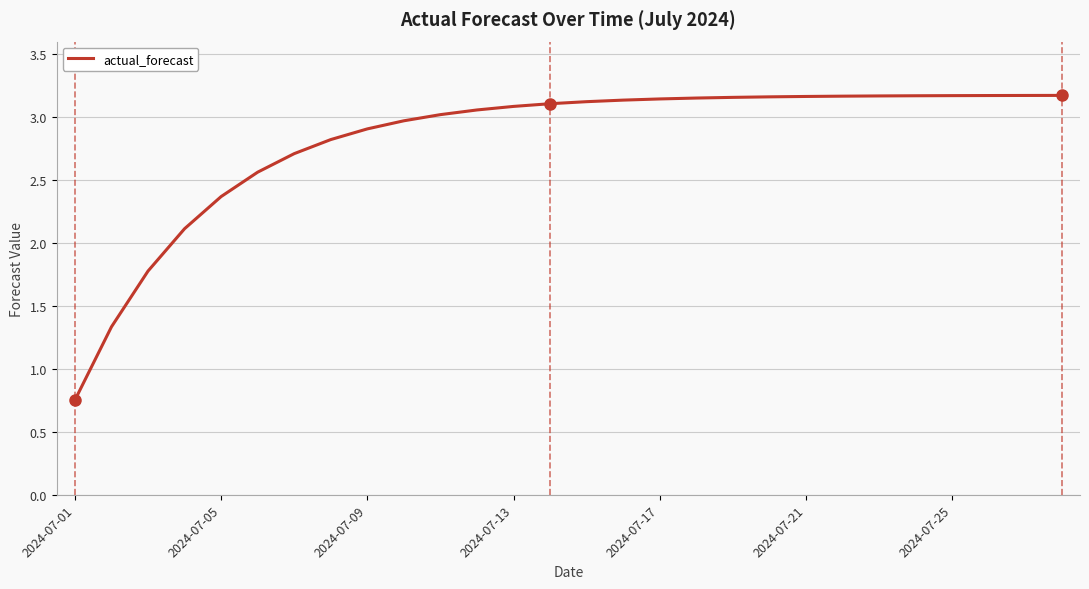

What is the difference between the maximum and minimum values?

2.4